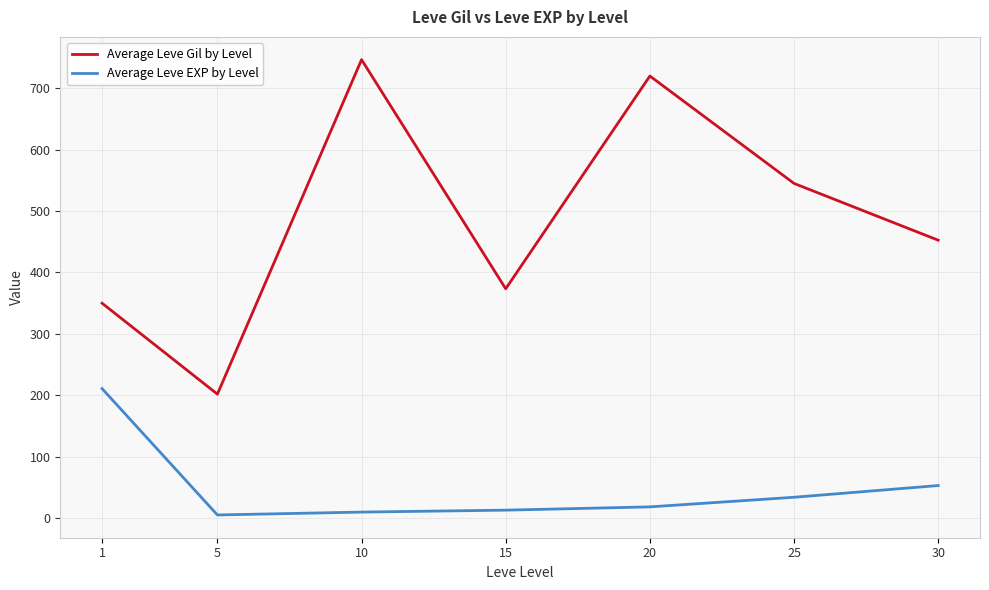

Where does the Average Leve EXP by Level series first go above 18?

1